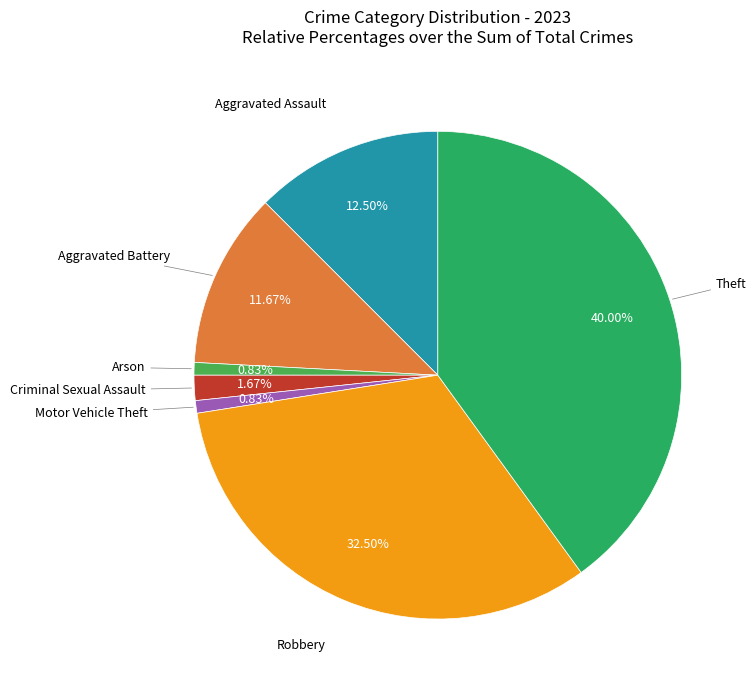

Does any single category account for the majority?

No